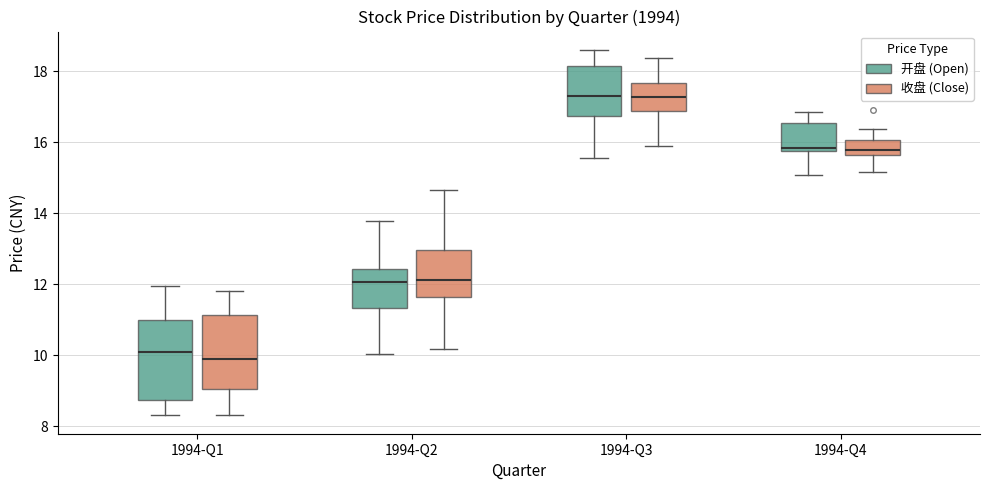

Reading left to right, read every box against the y-axis: the position of its median line, the range the box covers, and the ends of its whiskers. The values are not printed on the chart, so give them approximately, as read against the axis.

1994-Q1 (开盘 (Open)): median 10.0, box 8.8 to 11.0, whiskers 8.4 to 12.0
1994-Q1 (收盘 (Close)): median 9.8, box 9.0 to 11.2, whiskers 8.4 to 11.8
1994-Q2 (开盘 (Open)): median 12.0, box 11.4 to 12.4, whiskers 10.0 to 13.8
1994-Q2 (收盘 (Close)): median 12.2, box 11.6 to 13.0, whiskers 10.2 to 14.6
1994-Q3 (开盘 (Open)): median 17.2, box 16.8 to 18.2, whiskers 15.6 to 18.6
1994-Q3 (收盘 (Close)): median 17.2, box 16.8 to 17.6, whiskers 15.8 to 18.4
1994-Q4 (开盘 (Open)): median 15.8 (just above the box's lower edge), box 15.8 to 16.6, whiskers 15.0 to 16.8
1994-Q4 (收盘 (Close)): median 15.8, box 15.6 to 16.0, whiskers 15.2 to 16.4